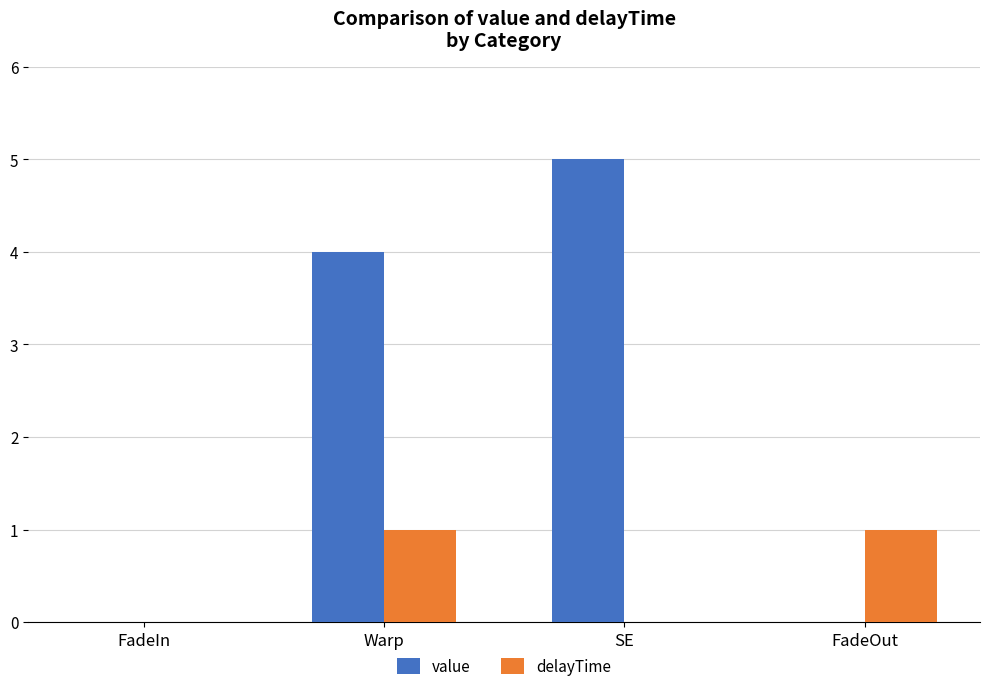

Which label corresponds to the largest value in the chart?

SE